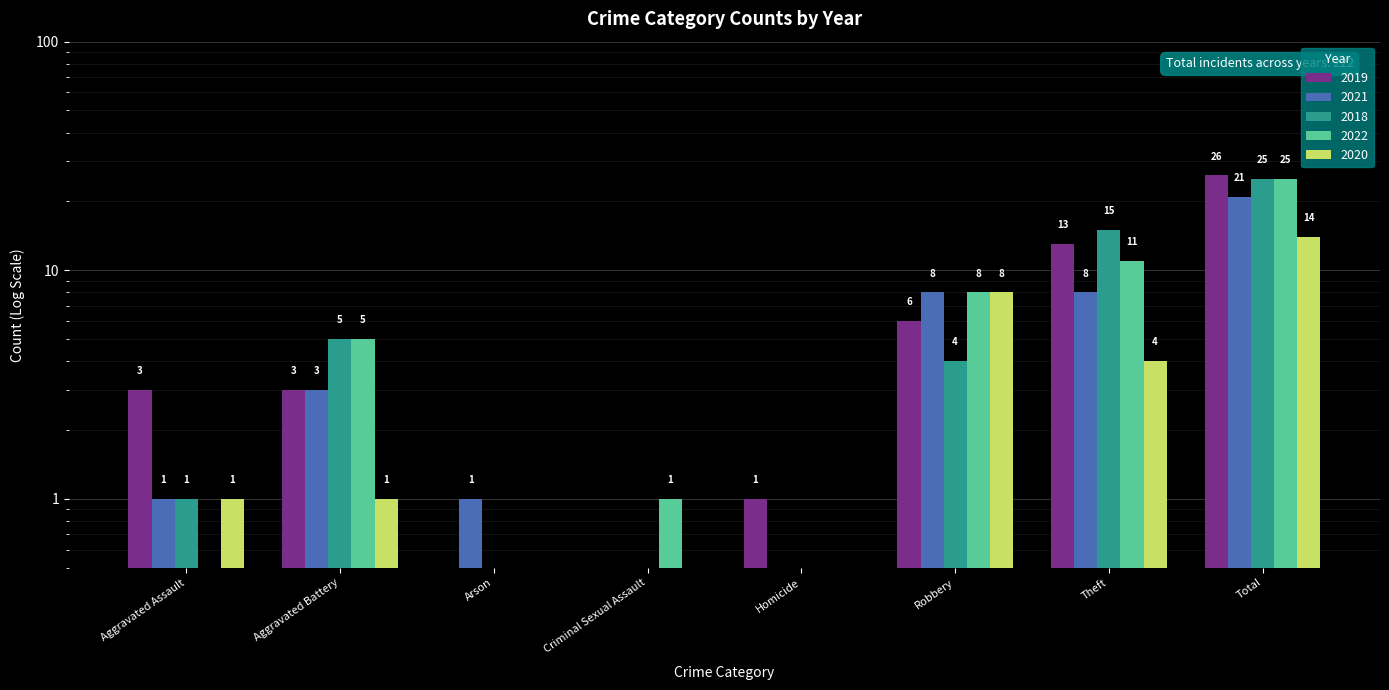

How many groups of bars are there?

8